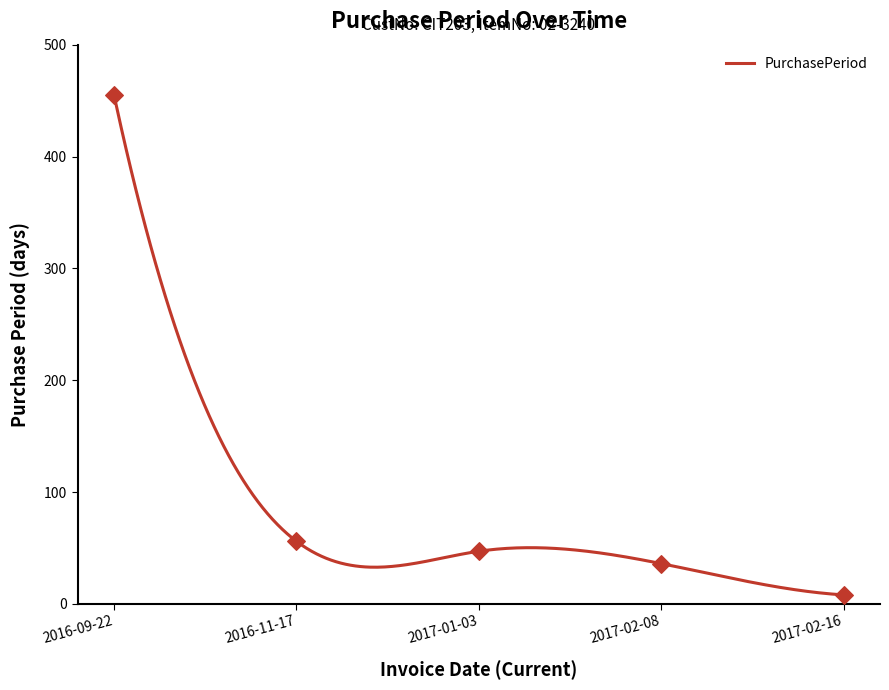

Which has a higher value, 2017-02-16 or 2017-01-03?

2017-01-03